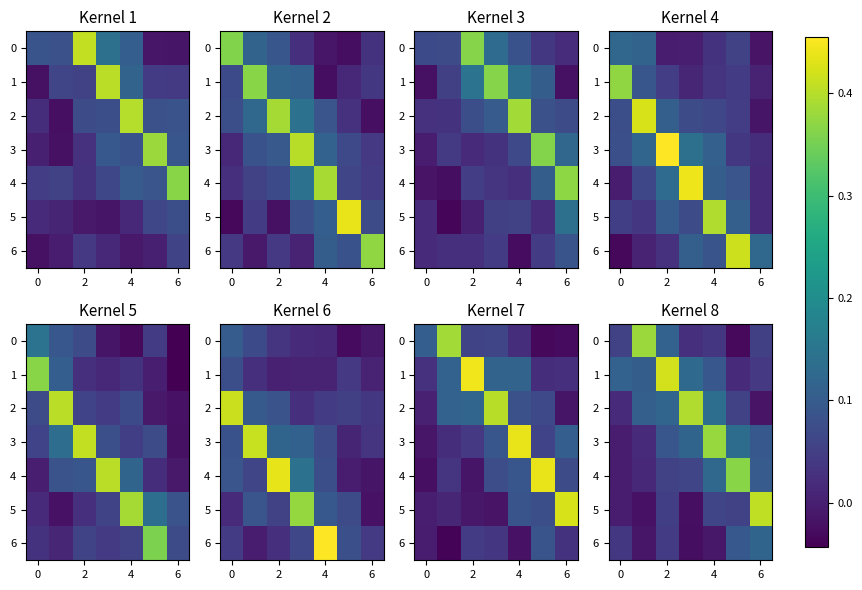

At which label does row_5 reach its peak?

6